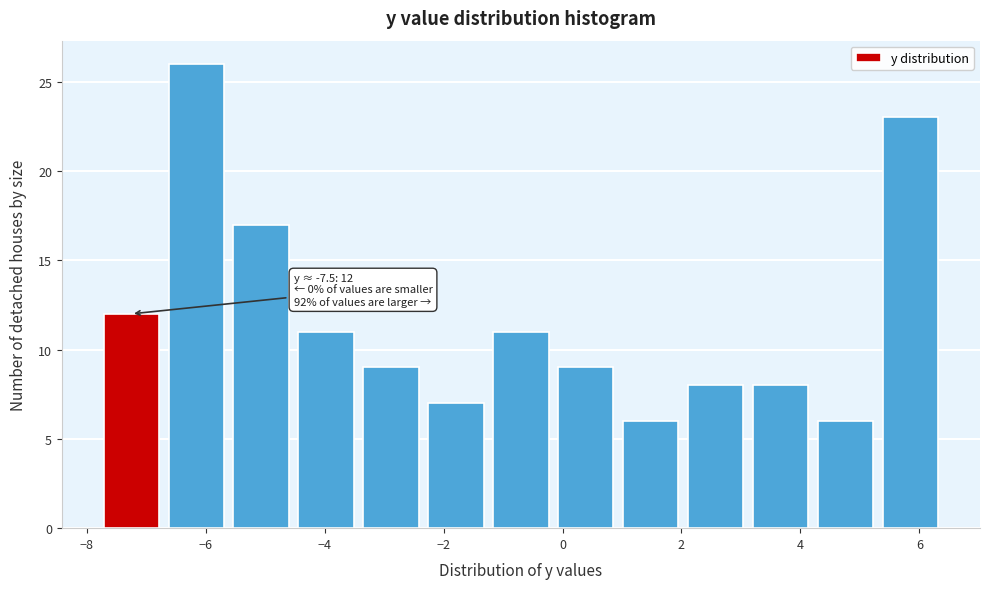

Which range on the x-axis has the tallest bar?

-6.8 to -5.6